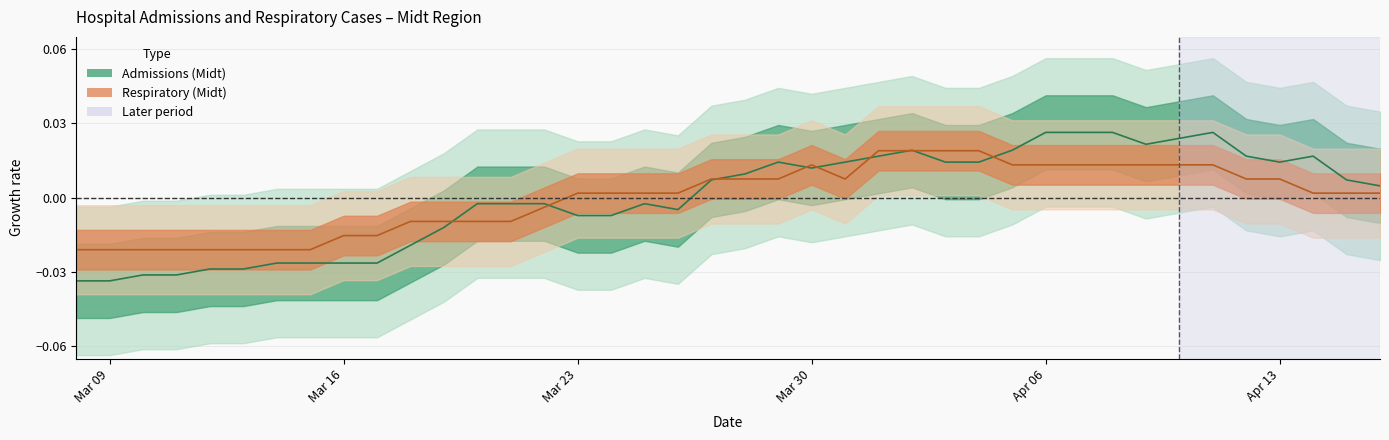

After their last crossing, which series has the higher values: respiratory or admissions?

admissions